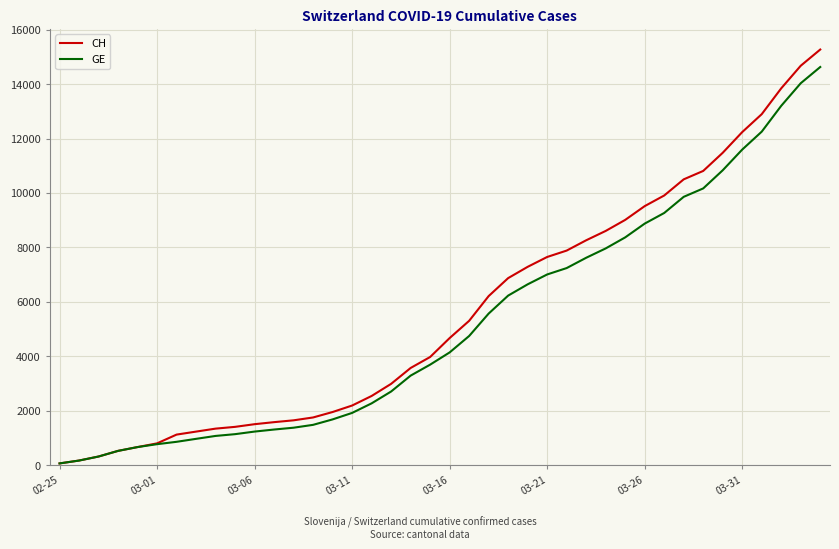

Which series has the widest spread of values?

CH